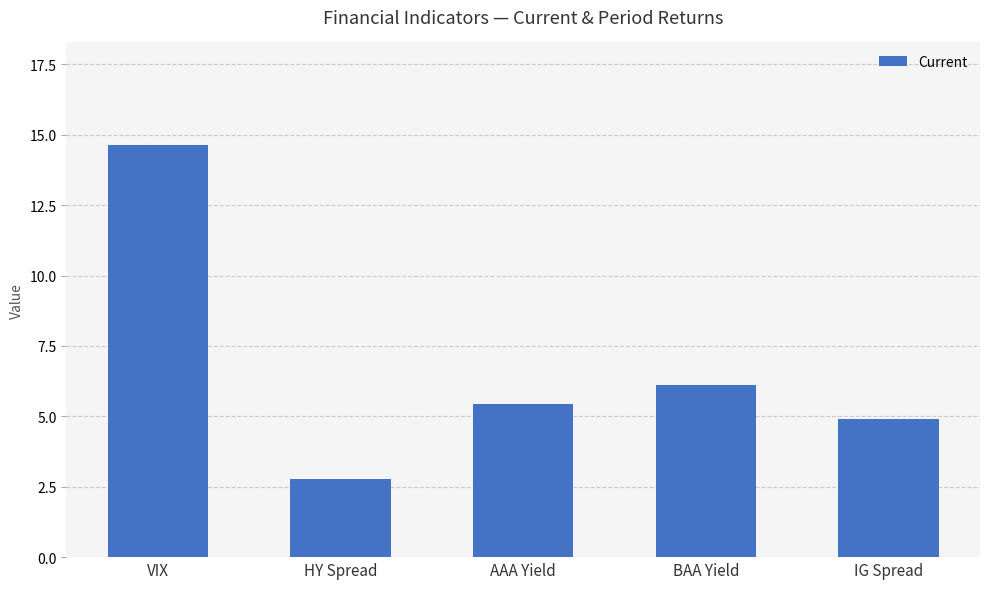

Reading left to right, extract all data points from this chart.

VIX=14.6	HY Spread=2.8	AAA Yield=5.5	BAA Yield=6.1	IG Spread=4.9